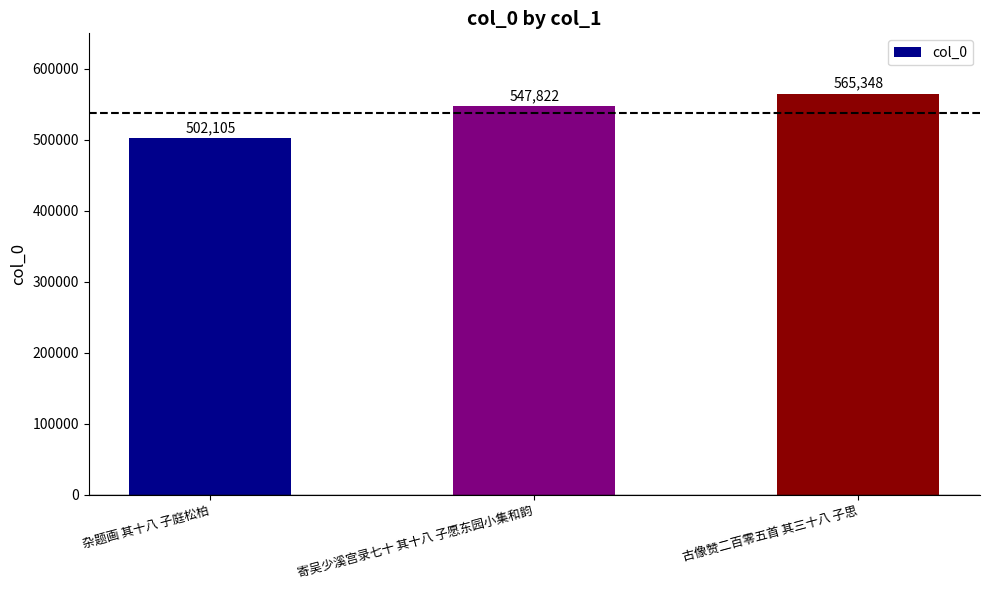

Are the bars grouped side by side (vs. stacked)?

No